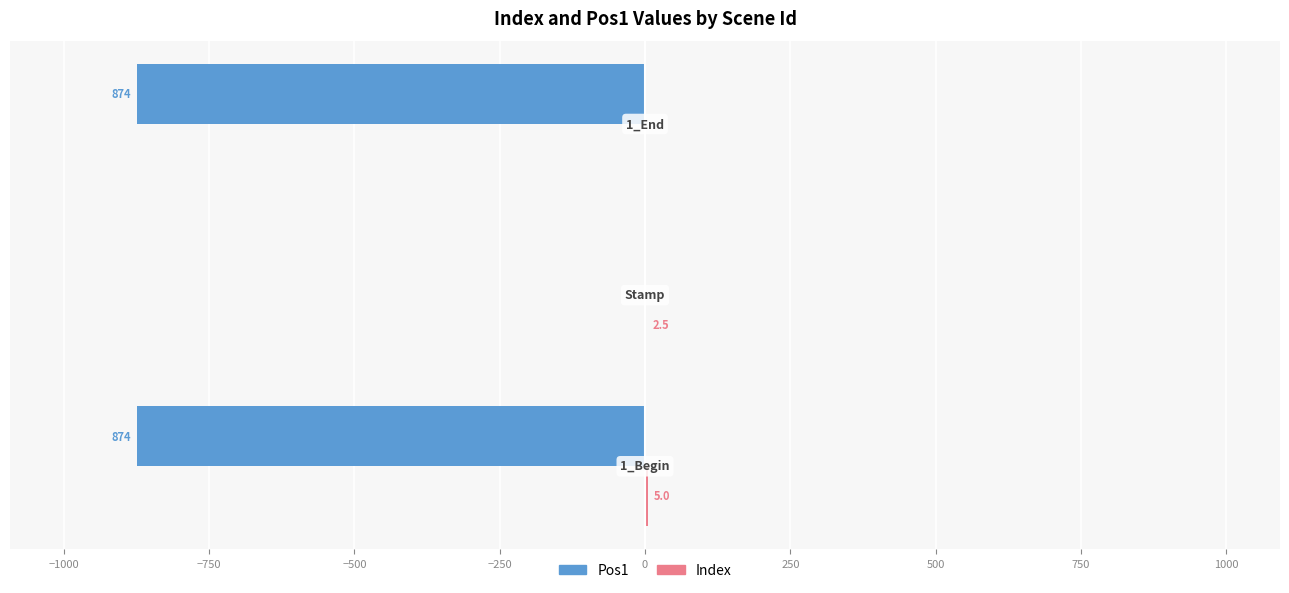

How many values in the Pos1 series exceed -874?

1